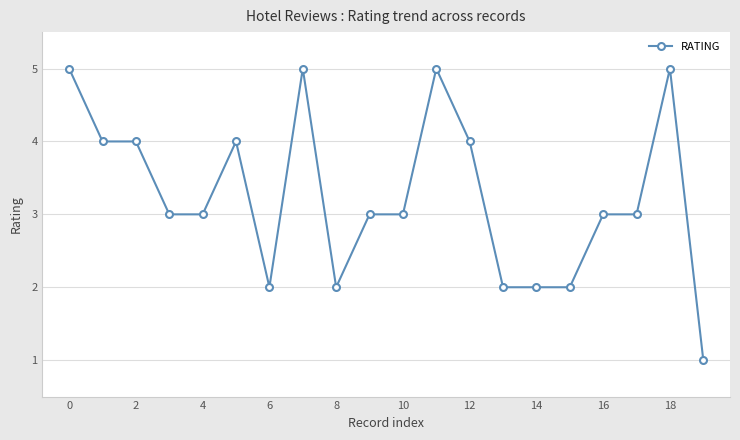

What is the value of the 18th point from the left?

3